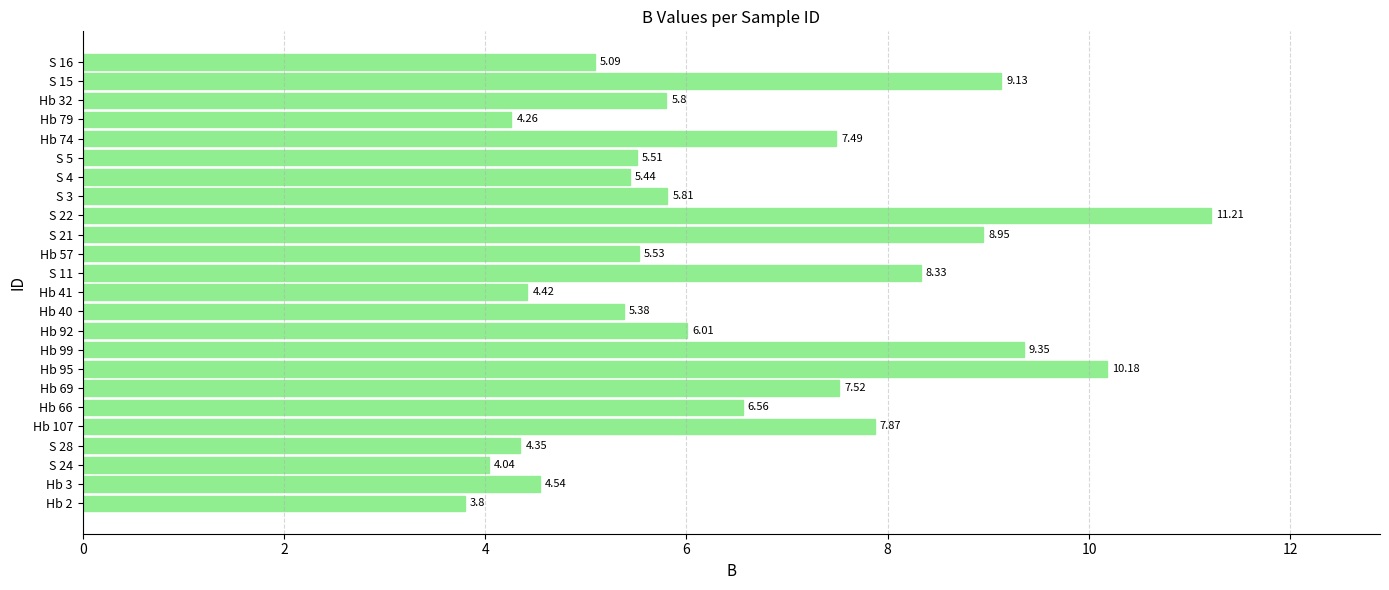

Are the bars horizontal?

Yes